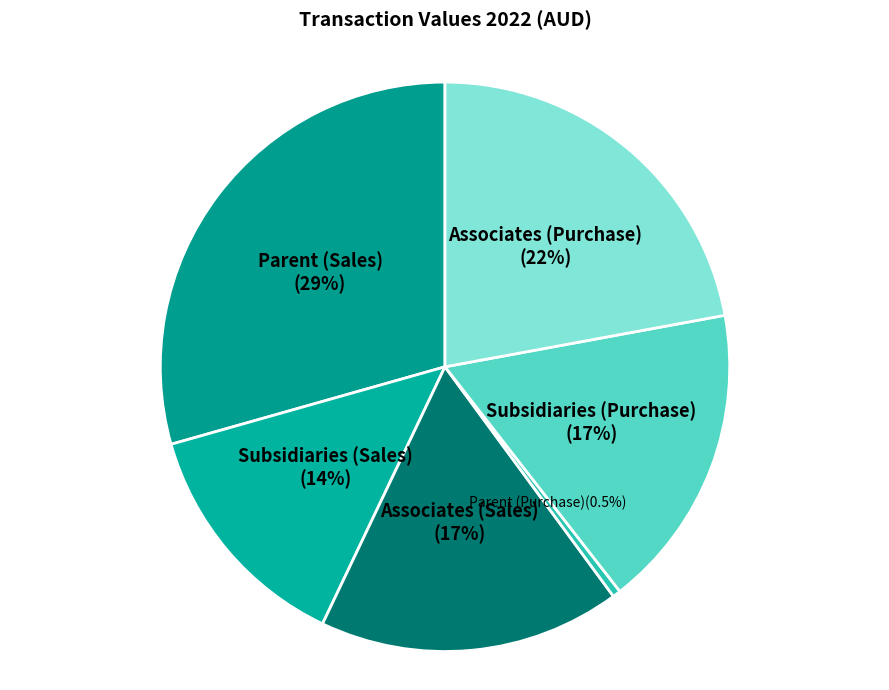

Between Parent (Purchase) and Parent (Sales), which is larger?

Parent (Sales)